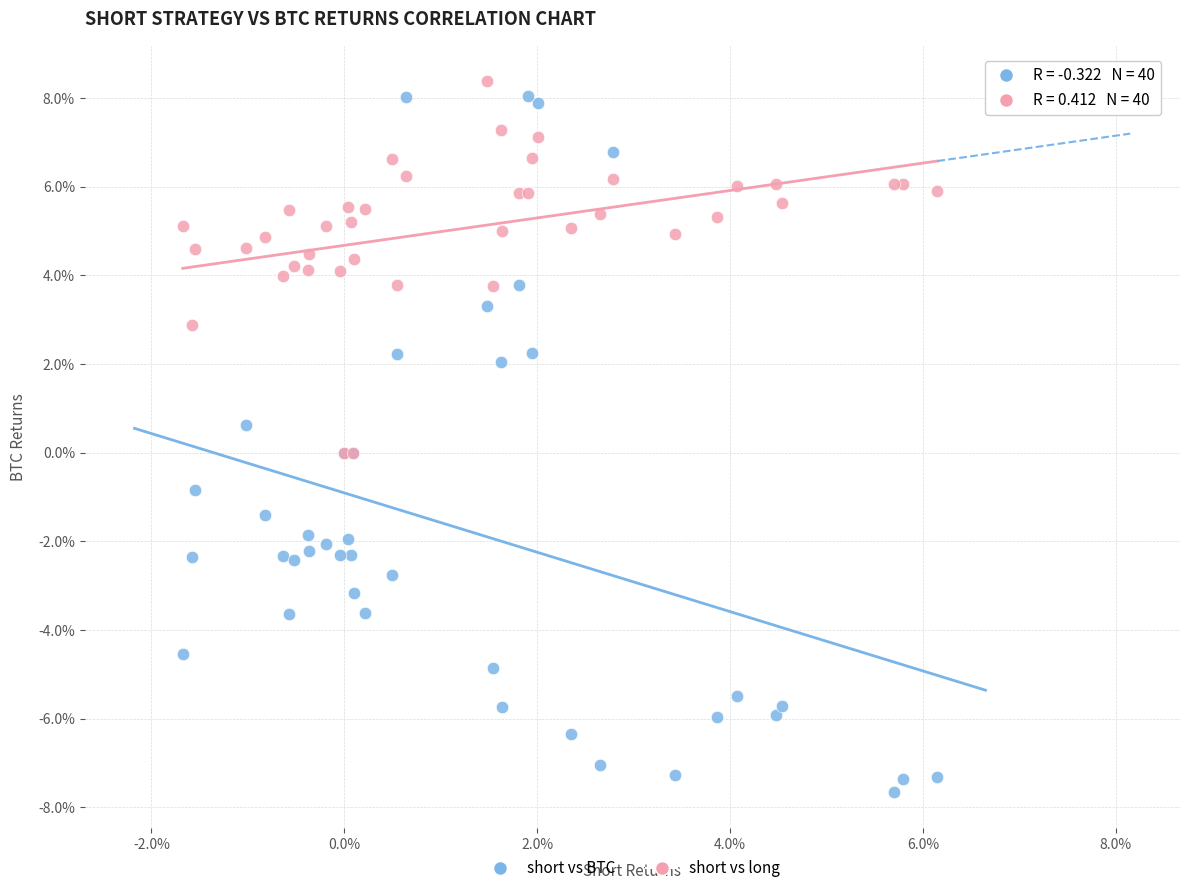

What are all the series names shown in the legend?

short vs BTC, short vs long